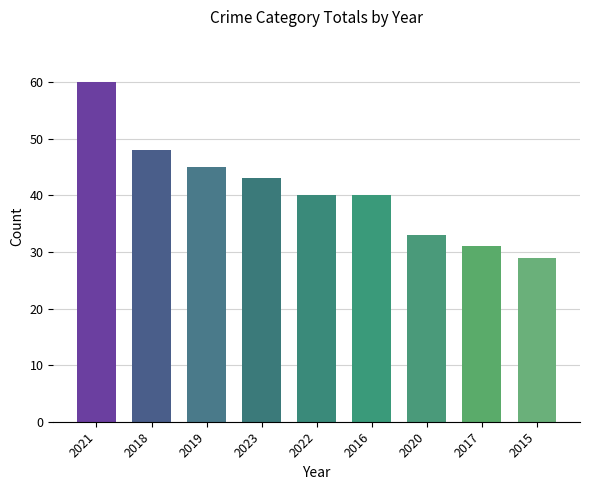

Approximately how many times larger is the value at 2023 compared to 2021?

0.7